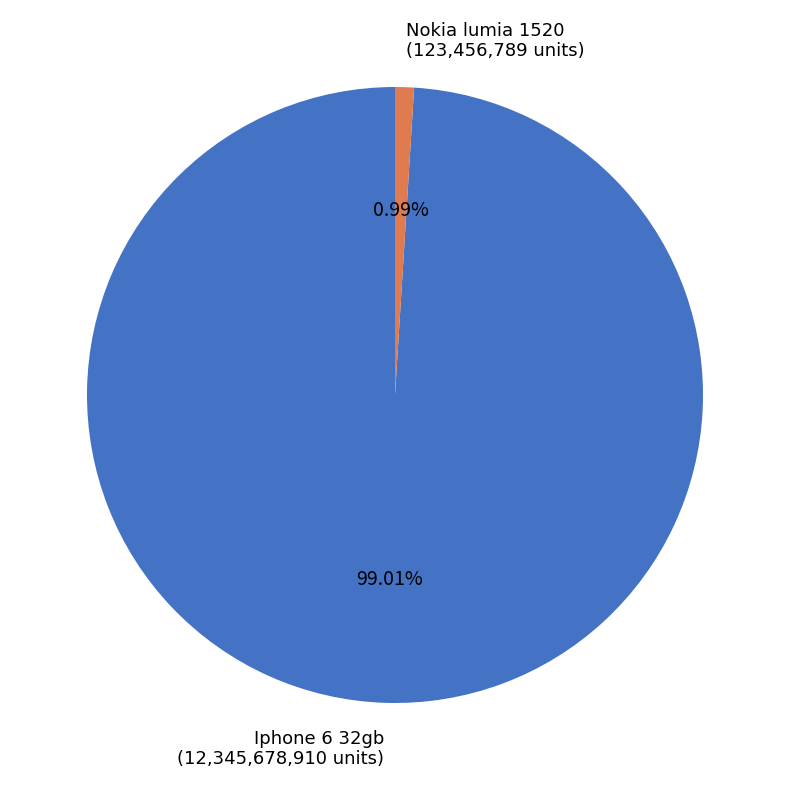

What is the majority slice?

Iphone 6 32gb